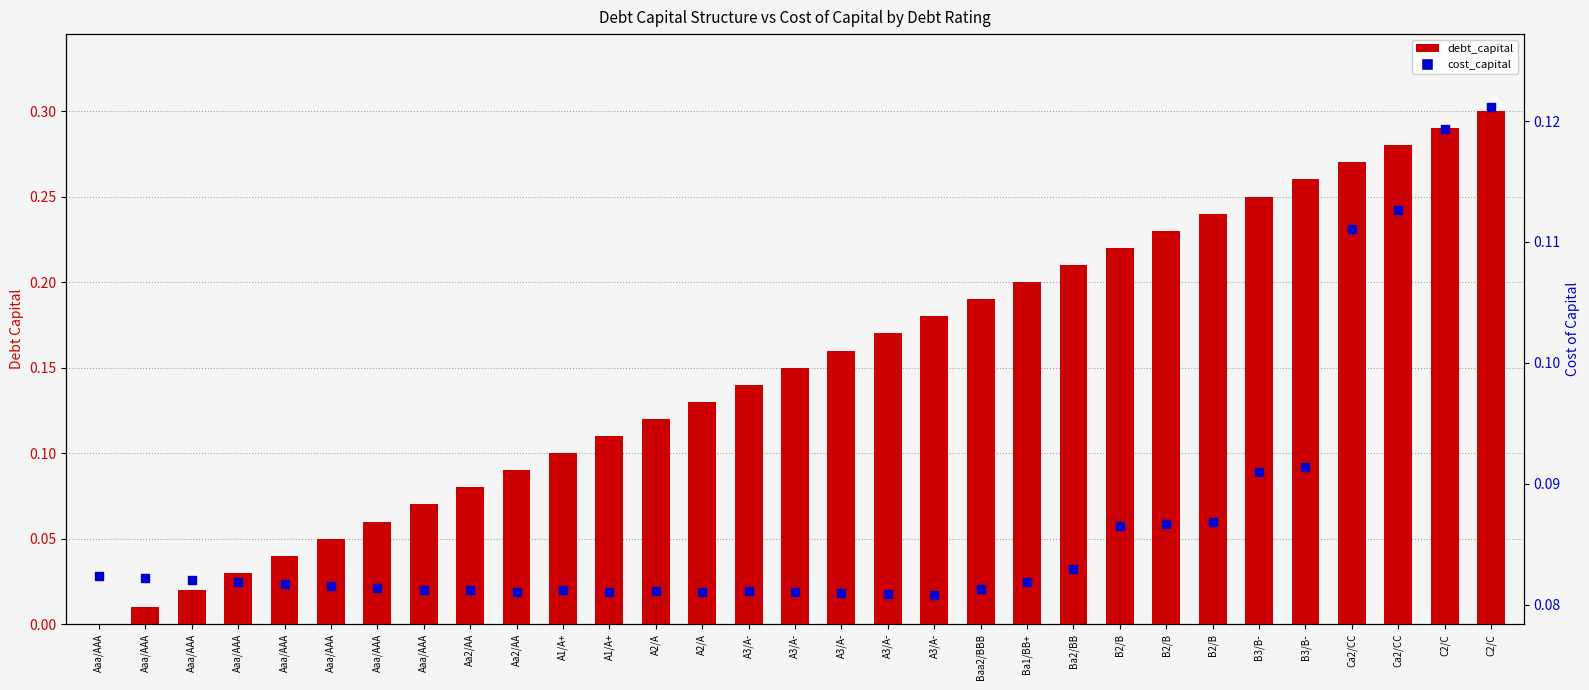

Which series contains the highest Y value?

debt_capital